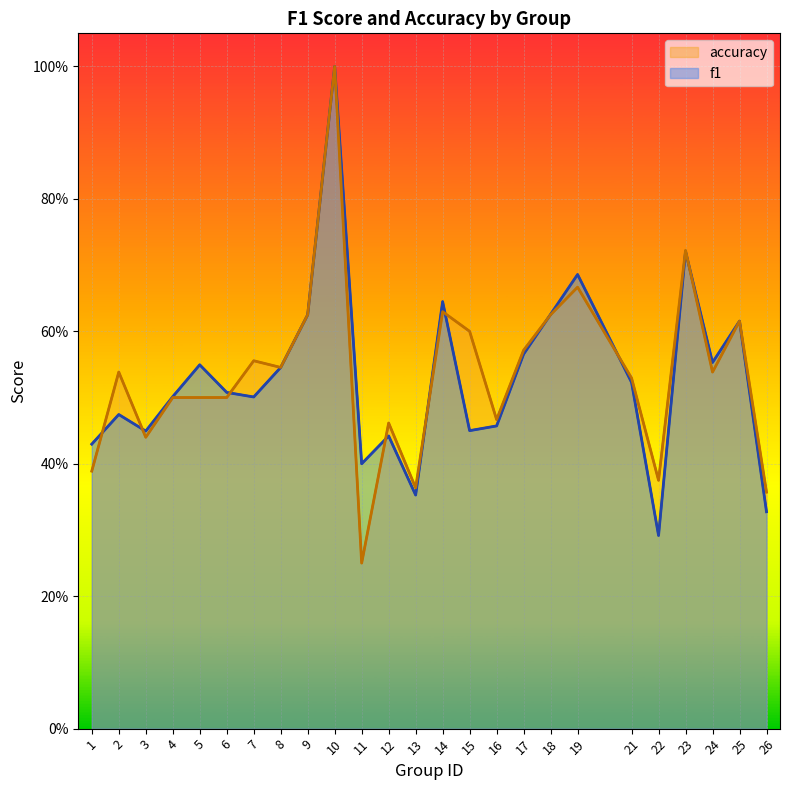

Which series changed the most between 2 and 22?

f1